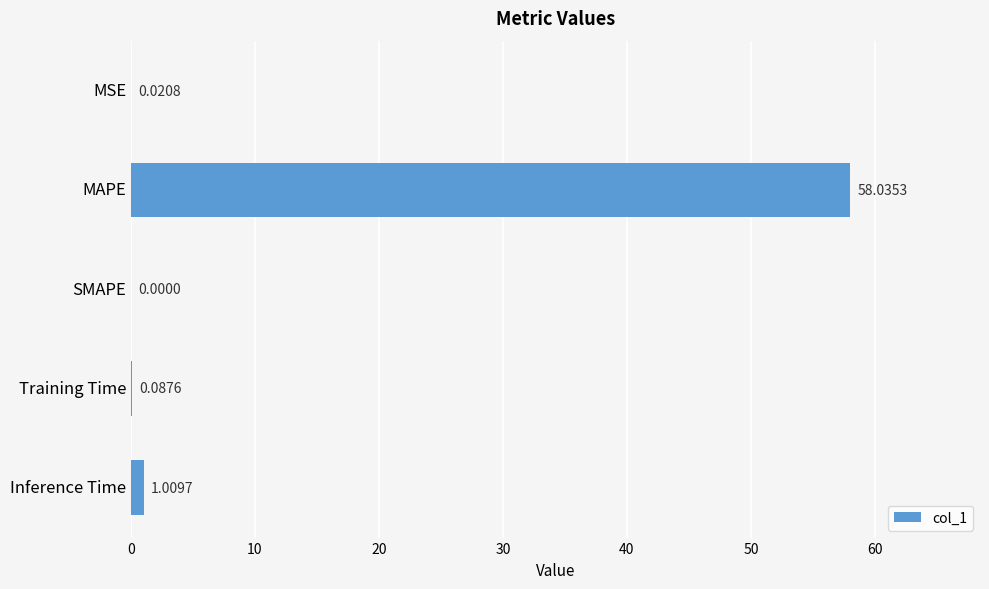

At which category does the chart reach its peak across all series?

MAPE